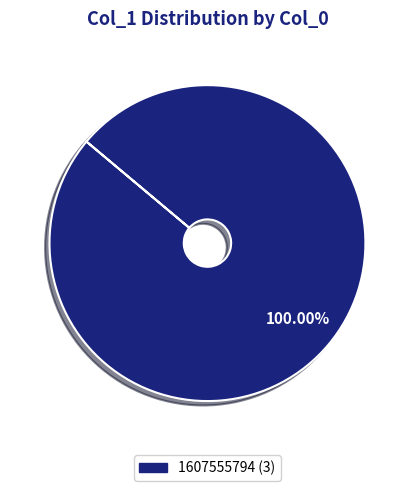

Is there a majority slice in this chart?

Yes